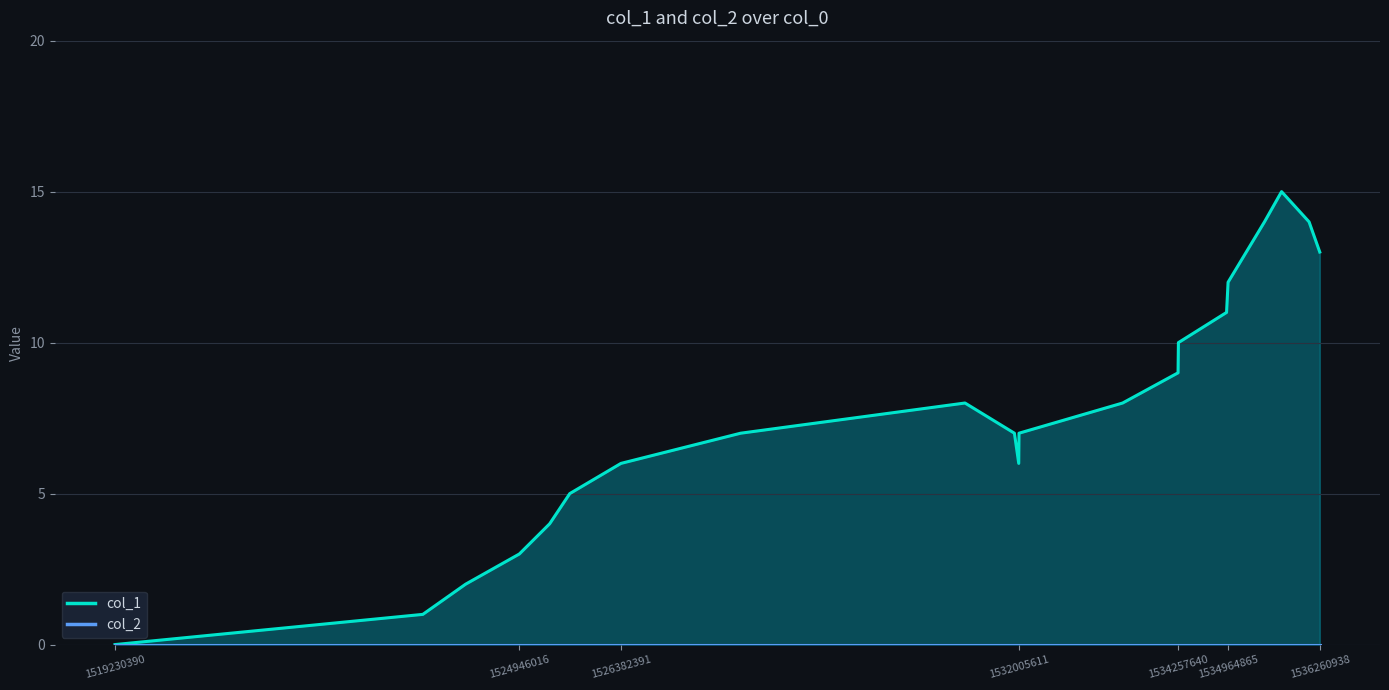

How many values in the col_1 series are below 7?

8